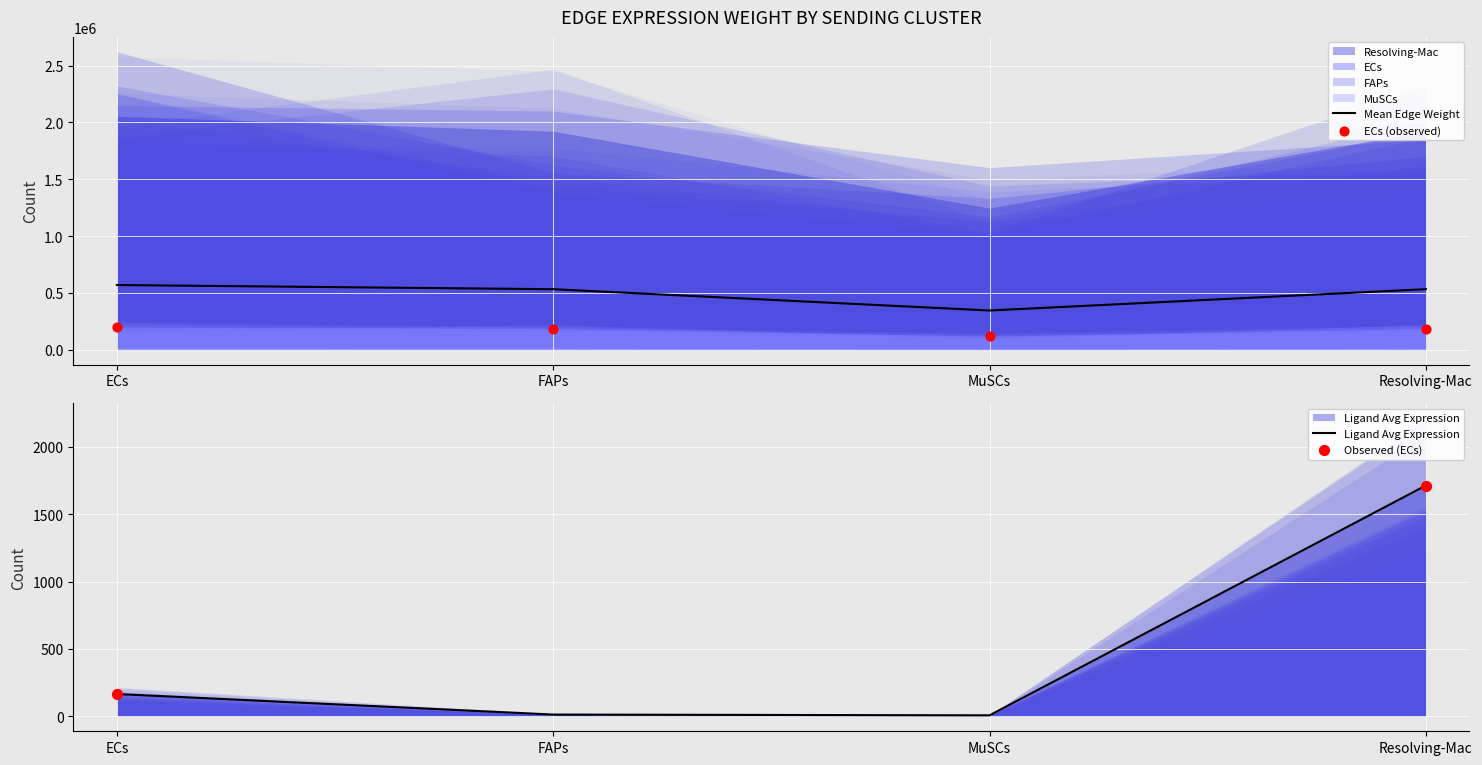

Which series has the largest total across all categories?

Mean Edge Weight